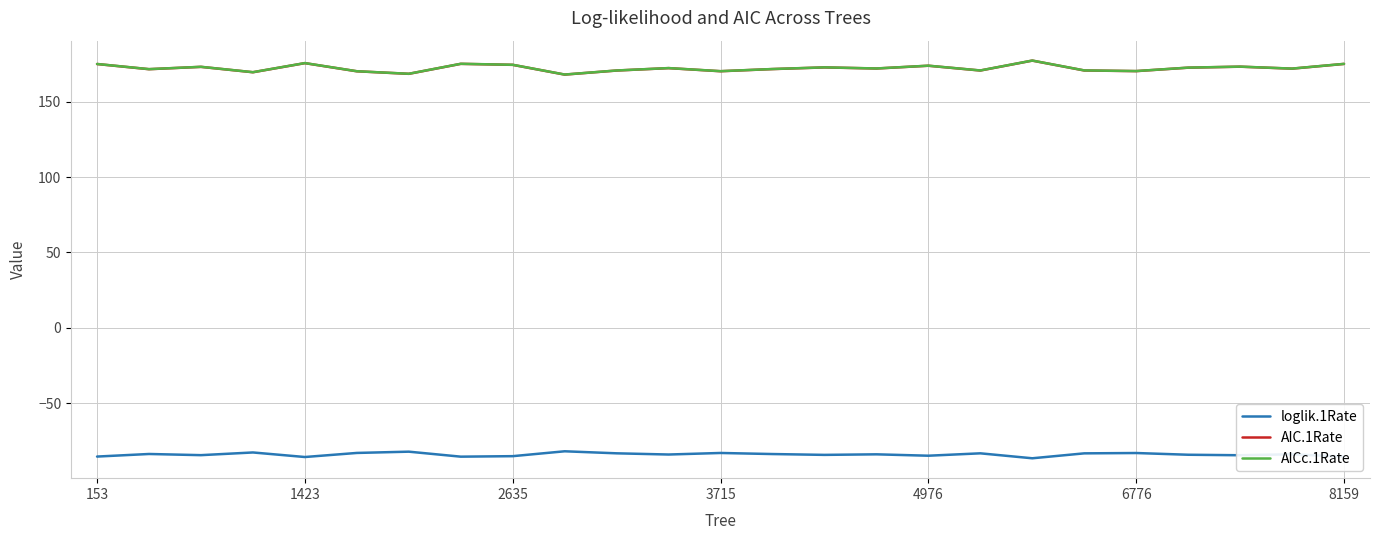

True or false: AICc.1Rate and loglik.1Rate intersect in this chart.

False